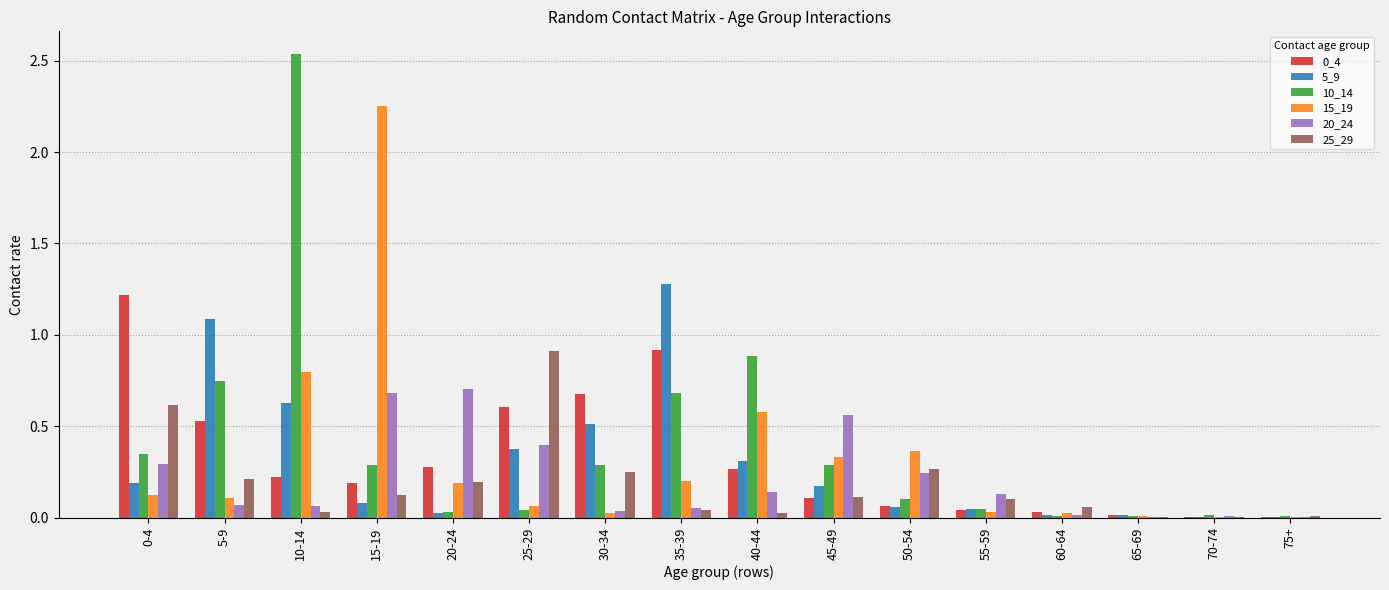

Which series has the largest range (max minus min)?

10_14